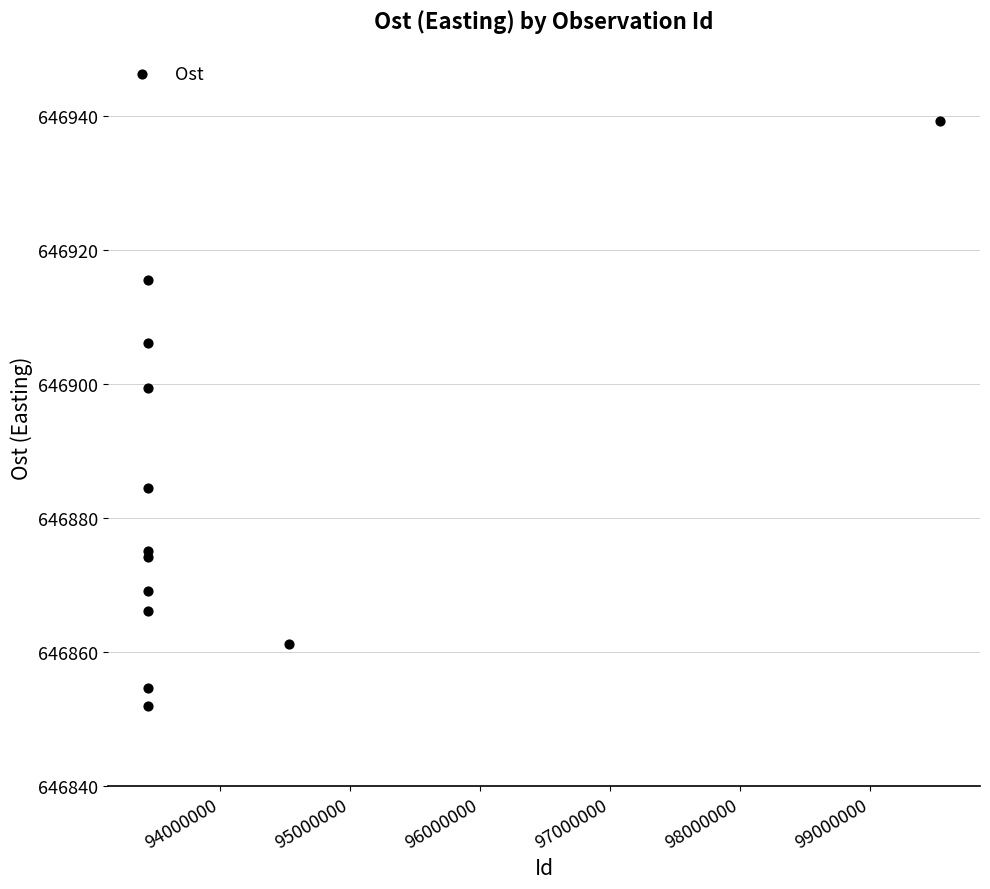

What Y value in the scatter plot is closest to 646895?

646899.4